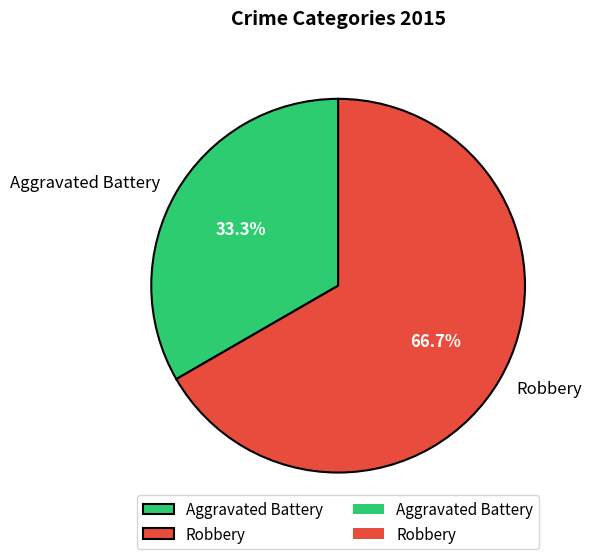

To the nearest percent, what is the average slice percentage?

50%